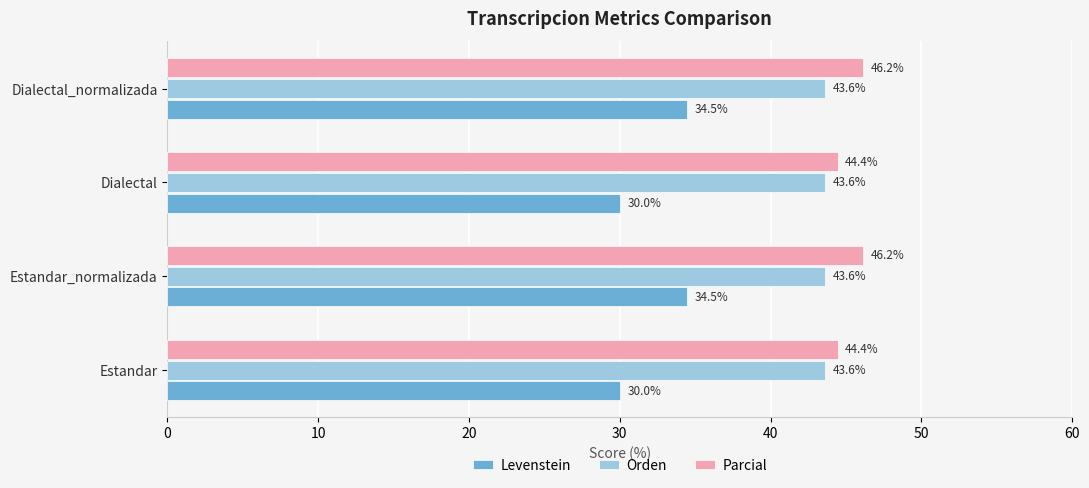

What is the lowest value of the Levenstein series?

30.0